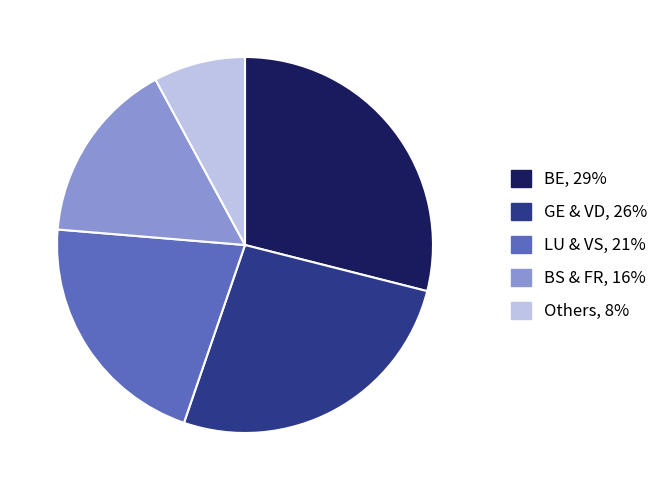

Does any single category account for the majority?

No